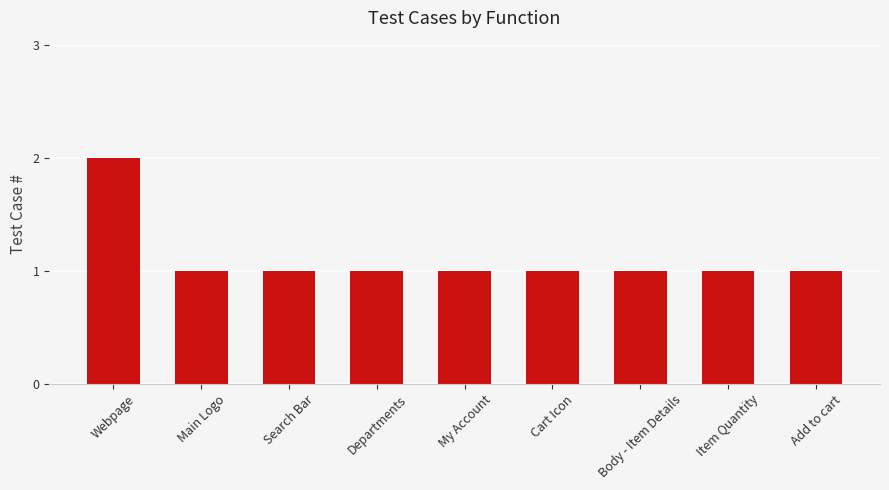

What is the difference between the maximum and minimum values?

1